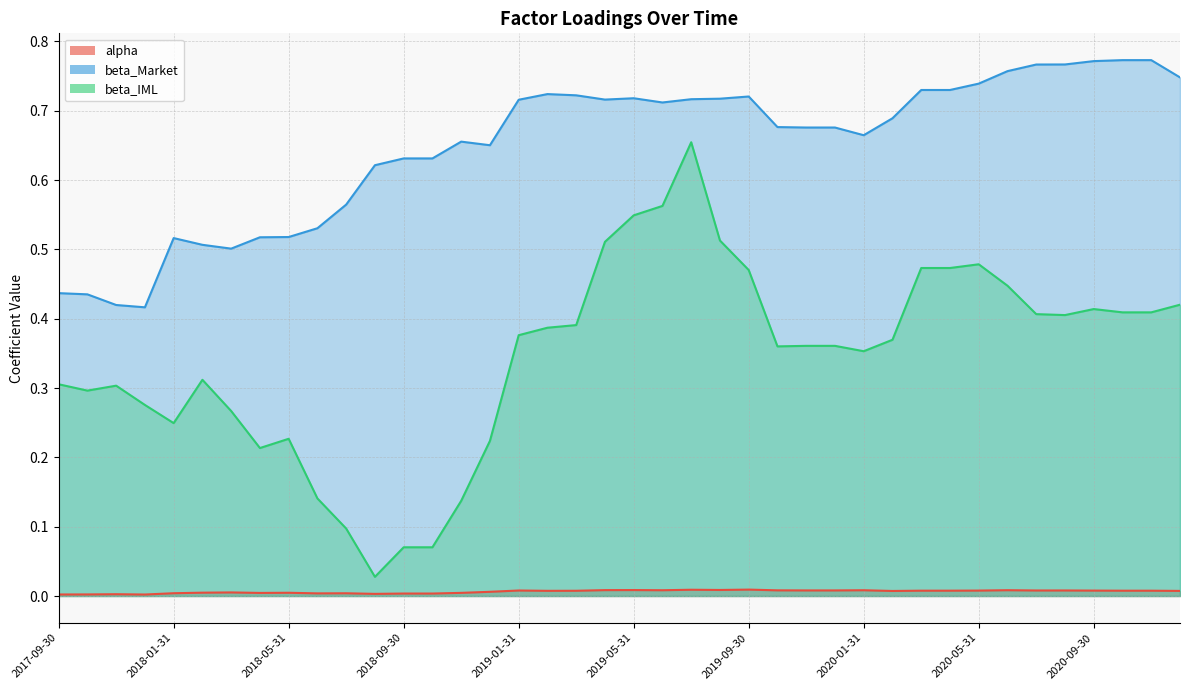

Reading left to right, what are all the values shown in this chart?

alpha: 2017-09-30=0.0	2017-10-31=0.0	2017-11-30=0.0	2017-12-31=0.0	2018-01-31=0.0	2018-02-28=0.0	2018-03-31=0.0	2018-04-30=0.0	2018-05-31=0.0	2018-06-30=0.0	2018-07-31=0.0	2018-08-31=0.0	2018-09-30=0.0	2018-10-31=0.0	2018-11-30=0.0	2018-12-31=0.0	2019-01-31=0.0	2019-02-28=0.0	2019-03-31=0.0	2019-04-30=0.0	2019-05-31=0.0	2019-06-30=0.0	2019-07-31=0.0	2019-08-31=0.0	2019-09-30=0.0	2019-10-31=0.0	2019-11-30=0.0	2019-12-31=0.0	2020-01-31=0.0	2020-02-29=0.0	2020-03-31=0.0	2020-04-30=0.0	2020-05-31=0.0	2020-06-30=0.0	2020-07-31=0.0	2020-08-31=0.0	2020-09-30=0.0	2020-10-31=0.0	2020-11-30=0.0	2020-12-31=0.0
beta_Market: 2017-09-30=0.4	2017-10-31=0.4	2017-11-30=0.4	2017-12-31=0.4	2018-01-31=0.5	2018-02-28=0.5	2018-03-31=0.5	2018-04-30=0.5	2018-05-31=0.5	2018-06-30=0.5	2018-07-31=0.6	2018-08-31=0.6	2018-09-30=0.6	2018-10-31=0.6	2018-11-30=0.7	2018-12-31=0.7	2019-01-31=0.7	2019-02-28=0.7	2019-03-31=0.7	2019-04-30=0.7	2019-05-31=0.7	2019-06-30=0.7	2019-07-31=0.7	2019-08-31=0.7	2019-09-30=0.7	2019-10-31=0.7	2019-11-30=0.7	2019-12-31=0.7	2020-01-31=0.7	2020-02-29=0.7	2020-03-31=0.7	2020-04-30=0.7	2020-05-31=0.7	2020-06-30=0.8	2020-07-31=0.8	2020-08-31=0.8	2020-09-30=0.8	2020-10-31=0.8	2020-11-30=0.8	2020-12-31=0.7
beta_IML: 2017-09-30=0.3	2017-10-31=0.3	2017-11-30=0.3	2017-12-31=0.3	2018-01-31=0.2	2018-02-28=0.3	2018-03-31=0.3	2018-04-30=0.2	2018-05-31=0.2	2018-06-30=0.1	2018-07-31=0.1	2018-08-31=0.0	2018-09-30=0.1	2018-10-31=0.1	2018-11-30=0.1	2018-12-31=0.2	2019-01-31=0.4	2019-02-28=0.4	2019-03-31=0.4	2019-04-30=0.5	2019-05-31=0.5	2019-06-30=0.6	2019-07-31=0.7	2019-08-31=0.5	2019-09-30=0.5	2019-10-31=0.4	2019-11-30=0.4	2019-12-31=0.4	2020-01-31=0.4	2020-02-29=0.4	2020-03-31=0.5	2020-04-30=0.5	2020-05-31=0.5	2020-06-30=0.4	2020-07-31=0.4	2020-08-31=0.4	2020-09-30=0.4	2020-10-31=0.4	2020-11-30=0.4	2020-12-31=0.4